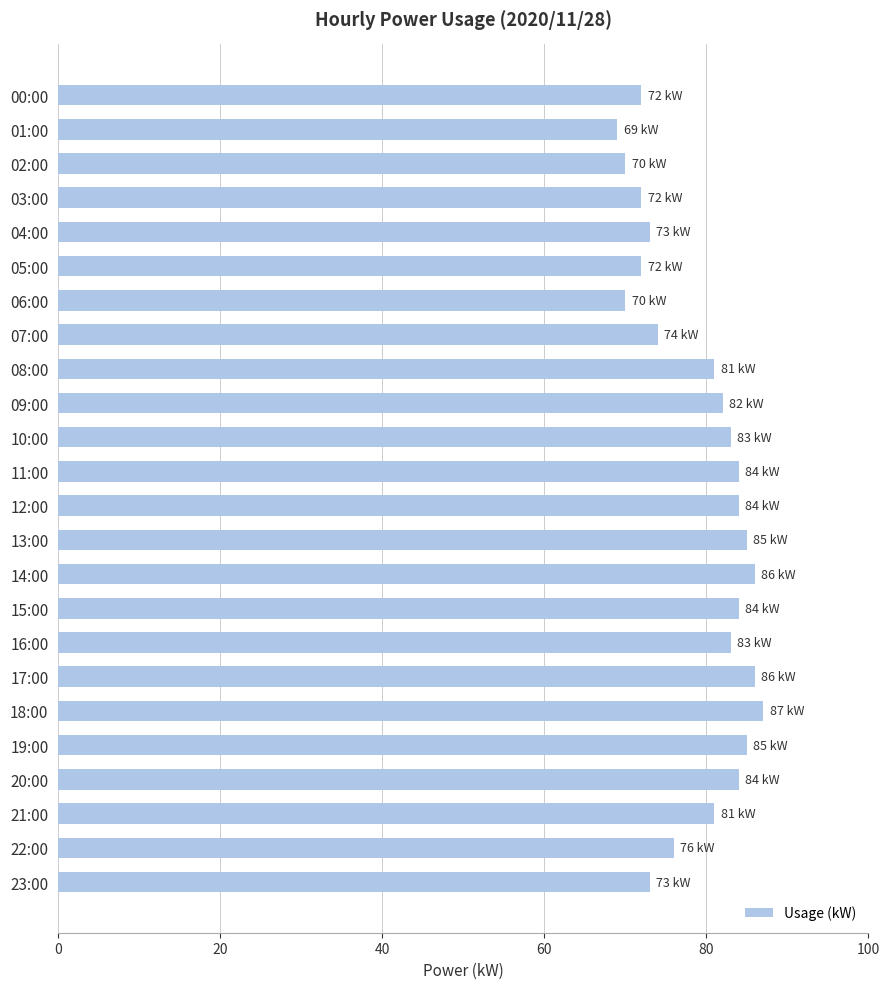

The value at 10:00 is 83. True or false?

True